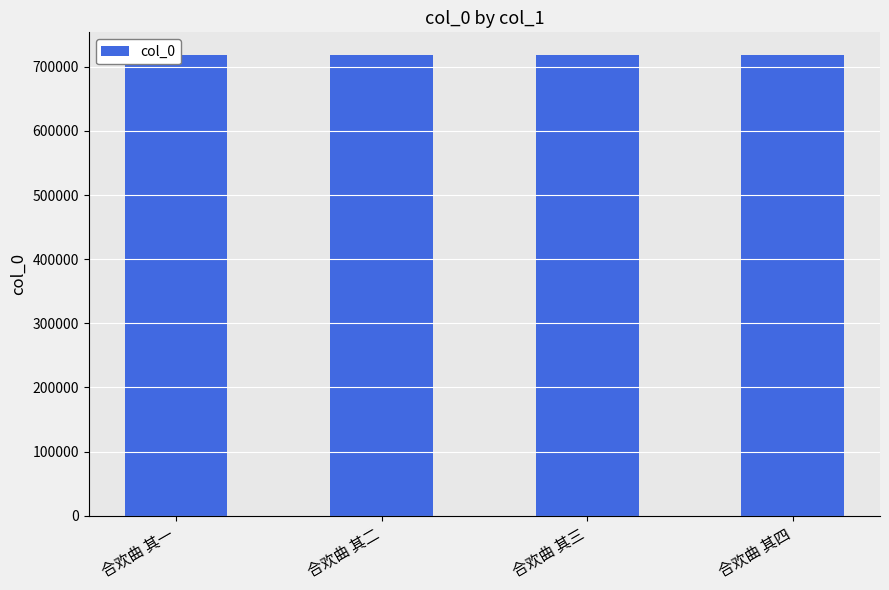

Where does the data first go above 717749?

合欢曲 其四